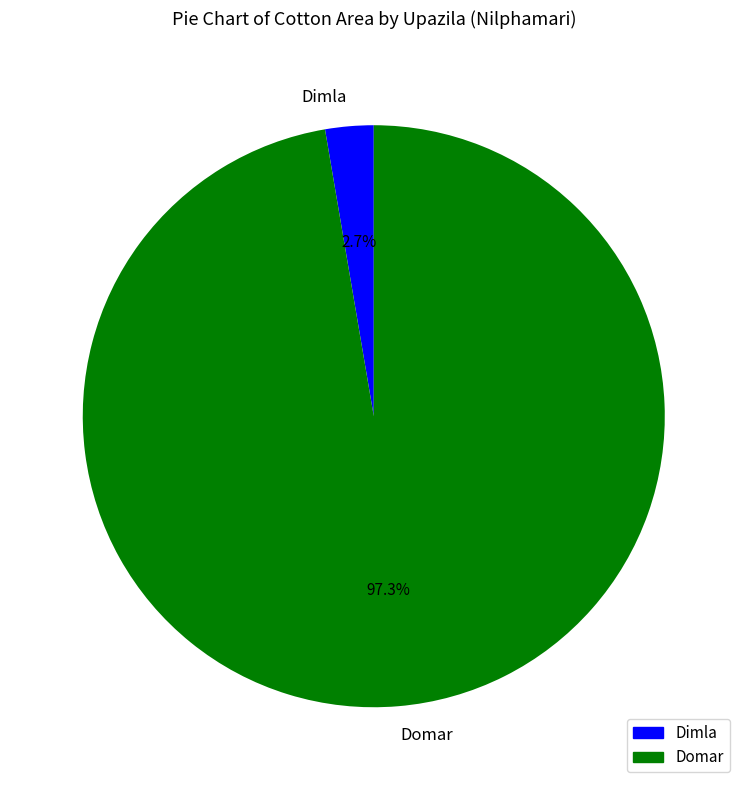

Does any single category account for the majority?

Yes